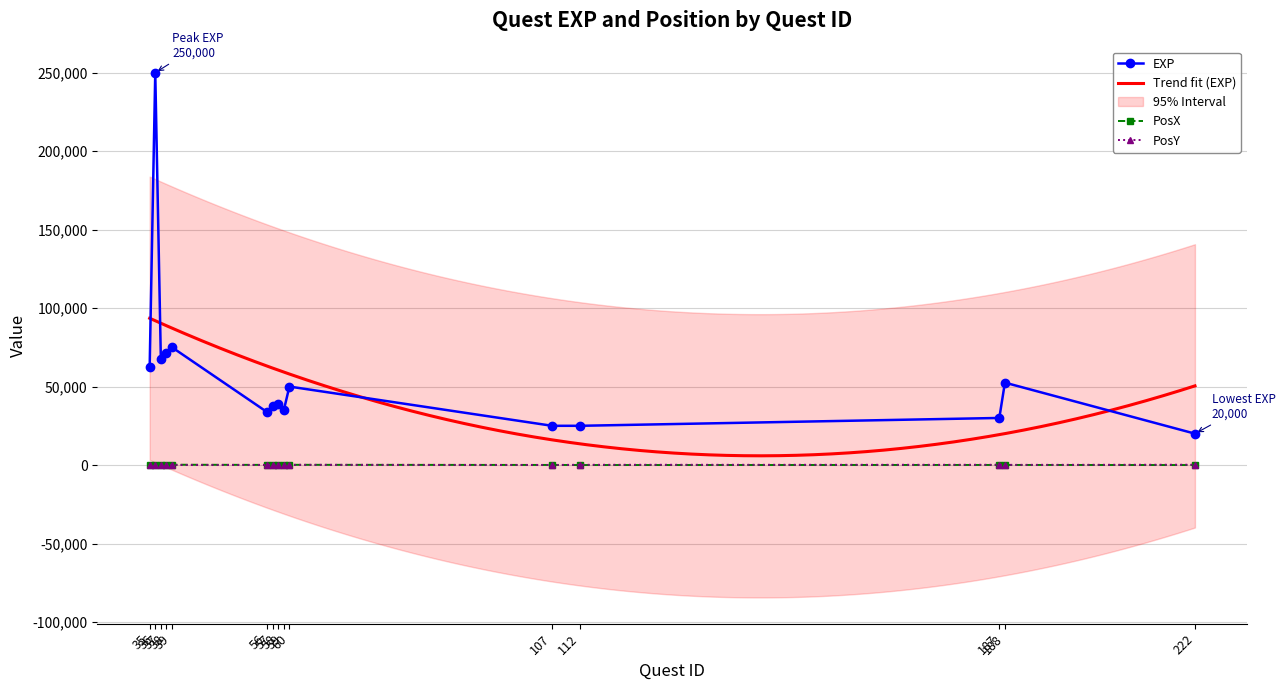

What is the spread (max minus min) of values at 107?

24950